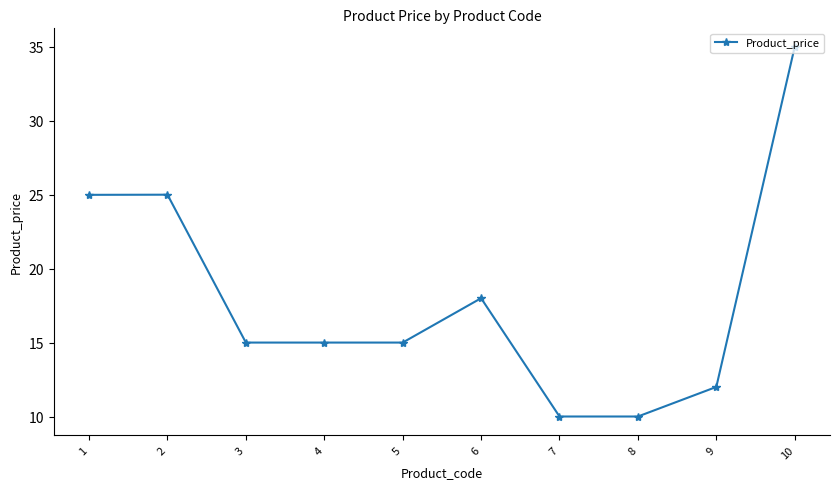

What is the change in value from 3 to 8?

-5.0